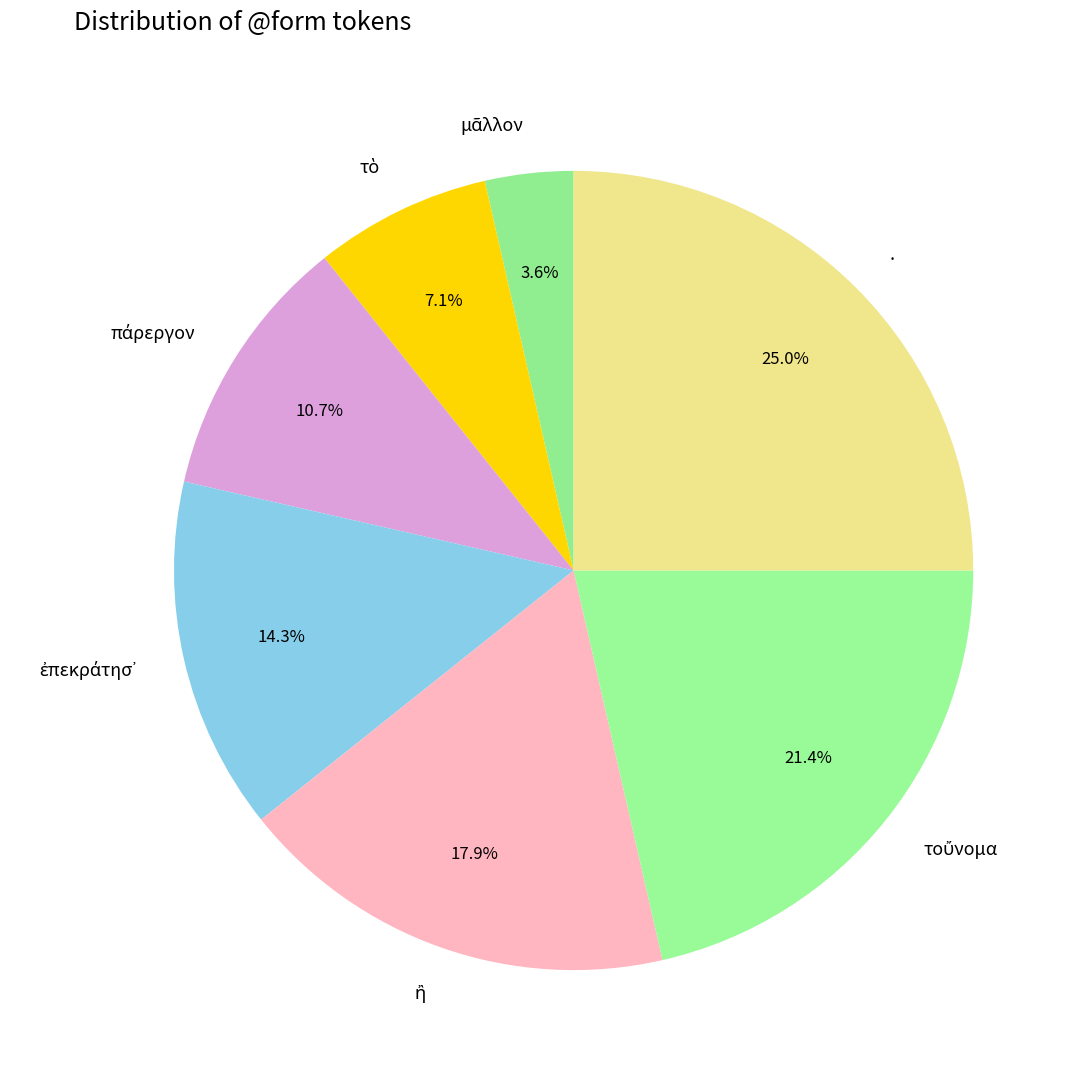

What percentage is NOT represented by .?

75.0%